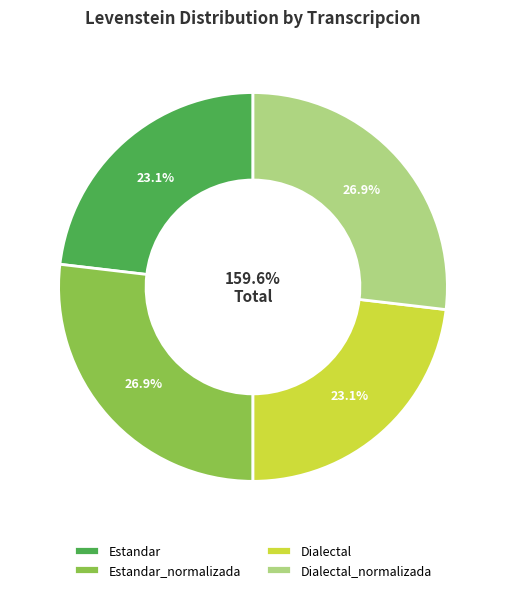

Which slice is the largest?

Estandar_normalizada